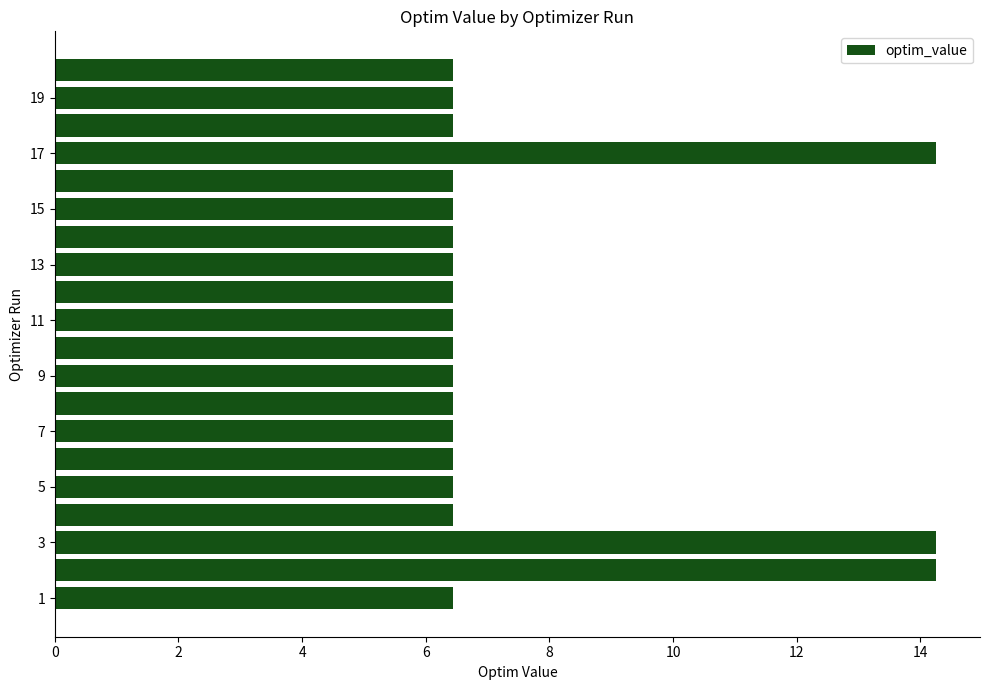

What is the difference between the maximum and second lowest values?

7.8